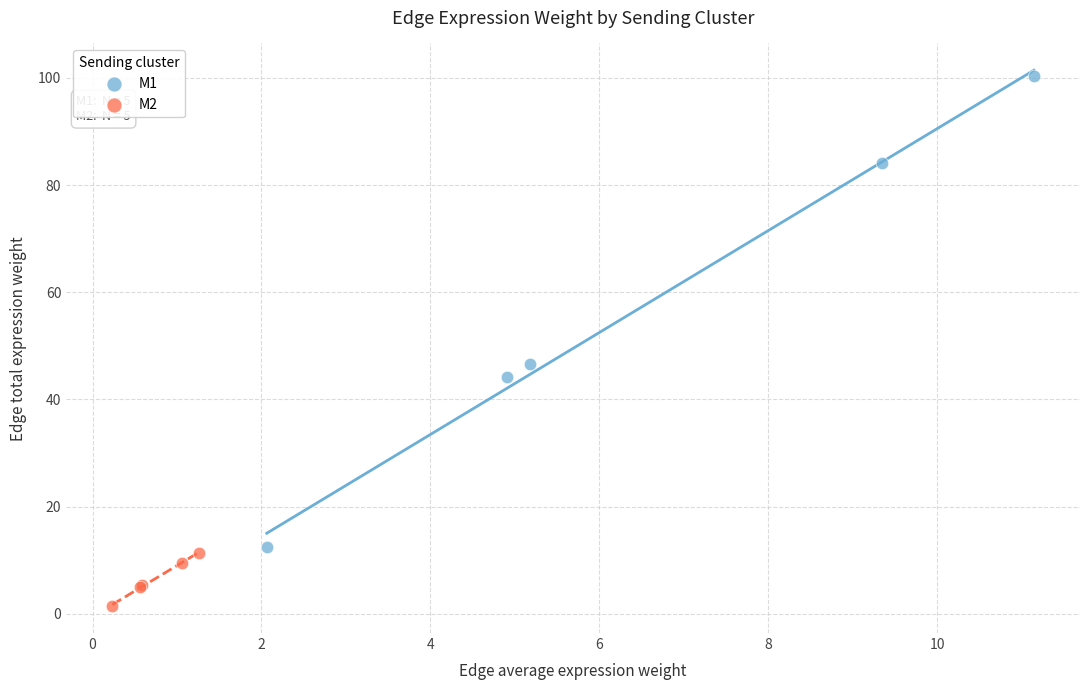

Which series reaches the maximum Y coordinate?

M1